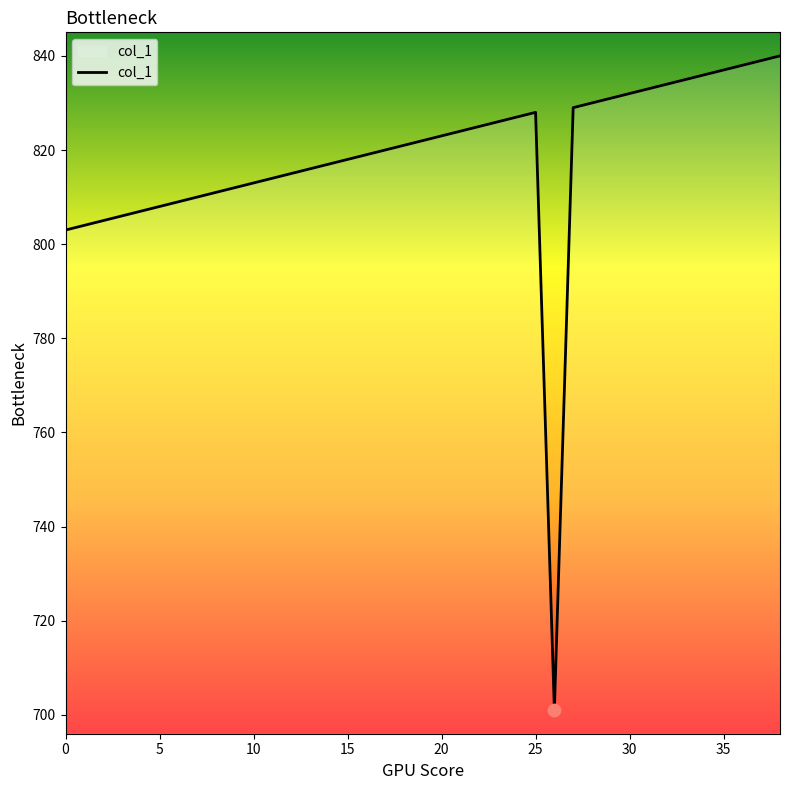

What is the minimum value shown in the chart?

701